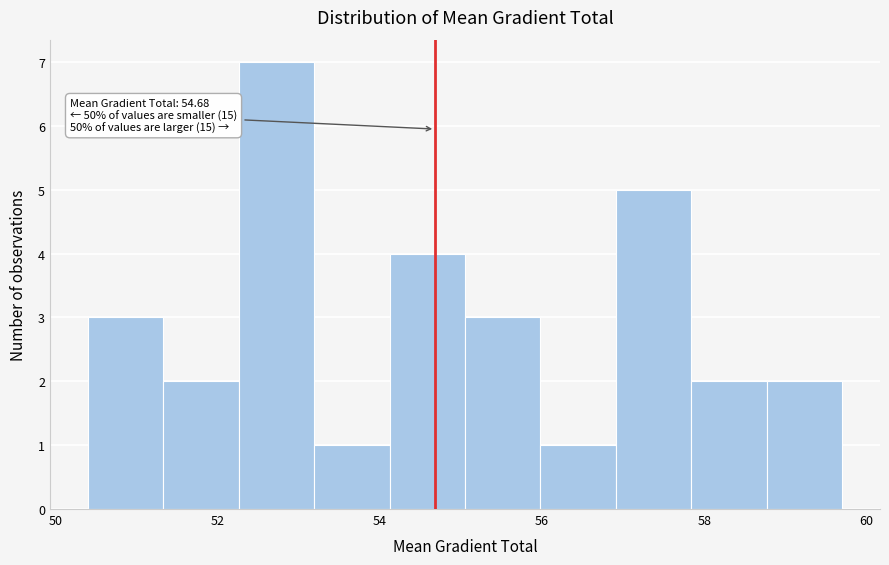

Over which range of the x-axis is the bar tallest?

52.2 to 53.2